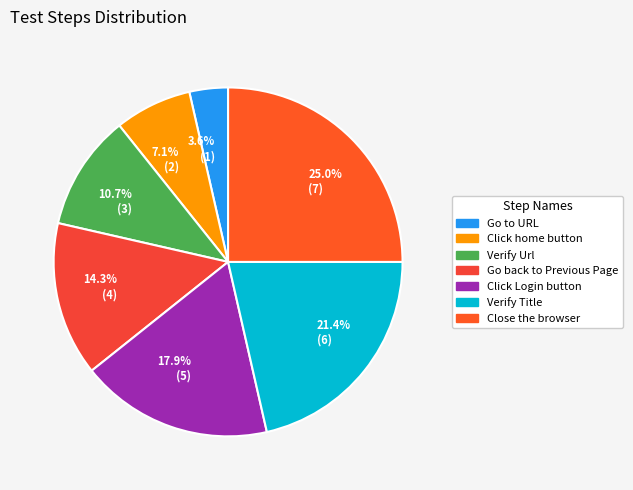

What percentage is NOT represented by 25.0% (7)?

75.0%